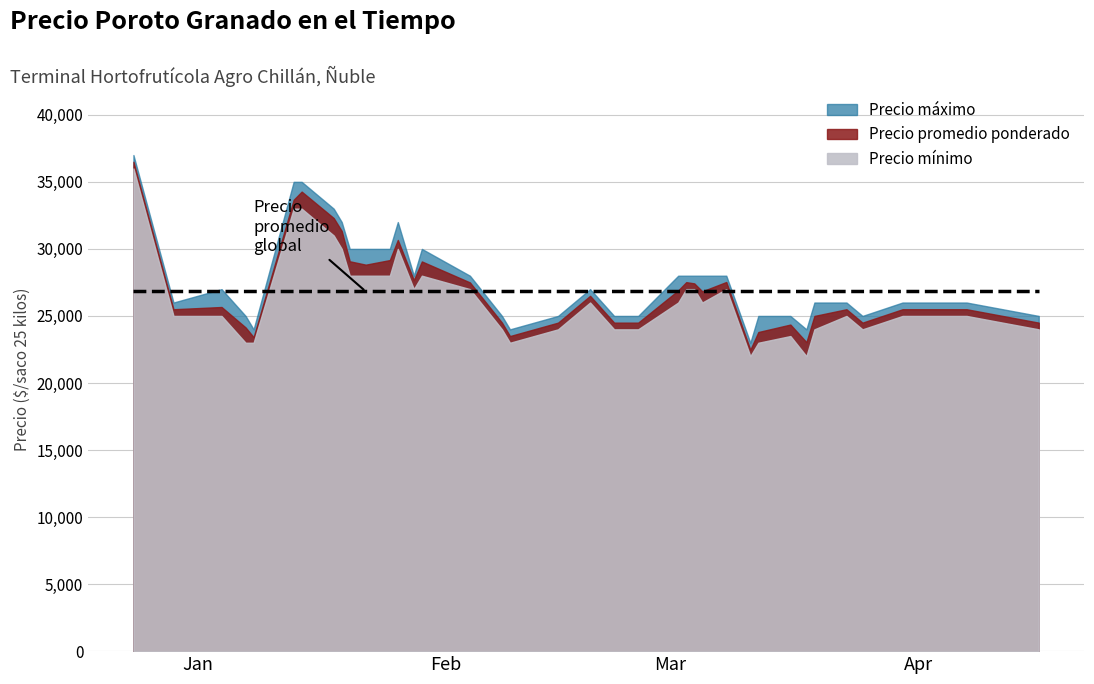

What is the label of the 3rd point from the right?

2021-03-30